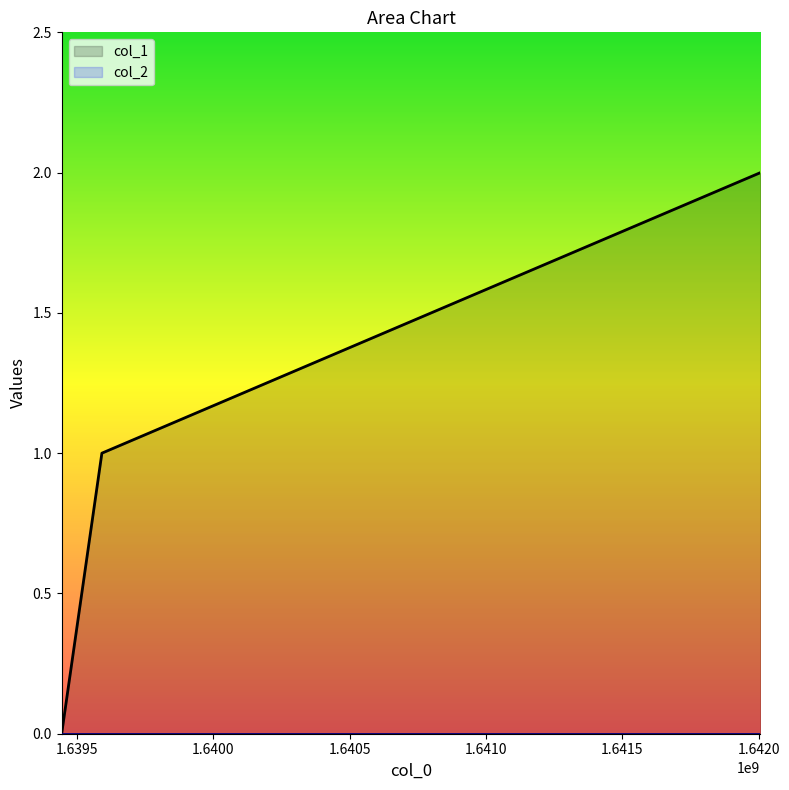

What is the value of the 2nd point from the left?

1